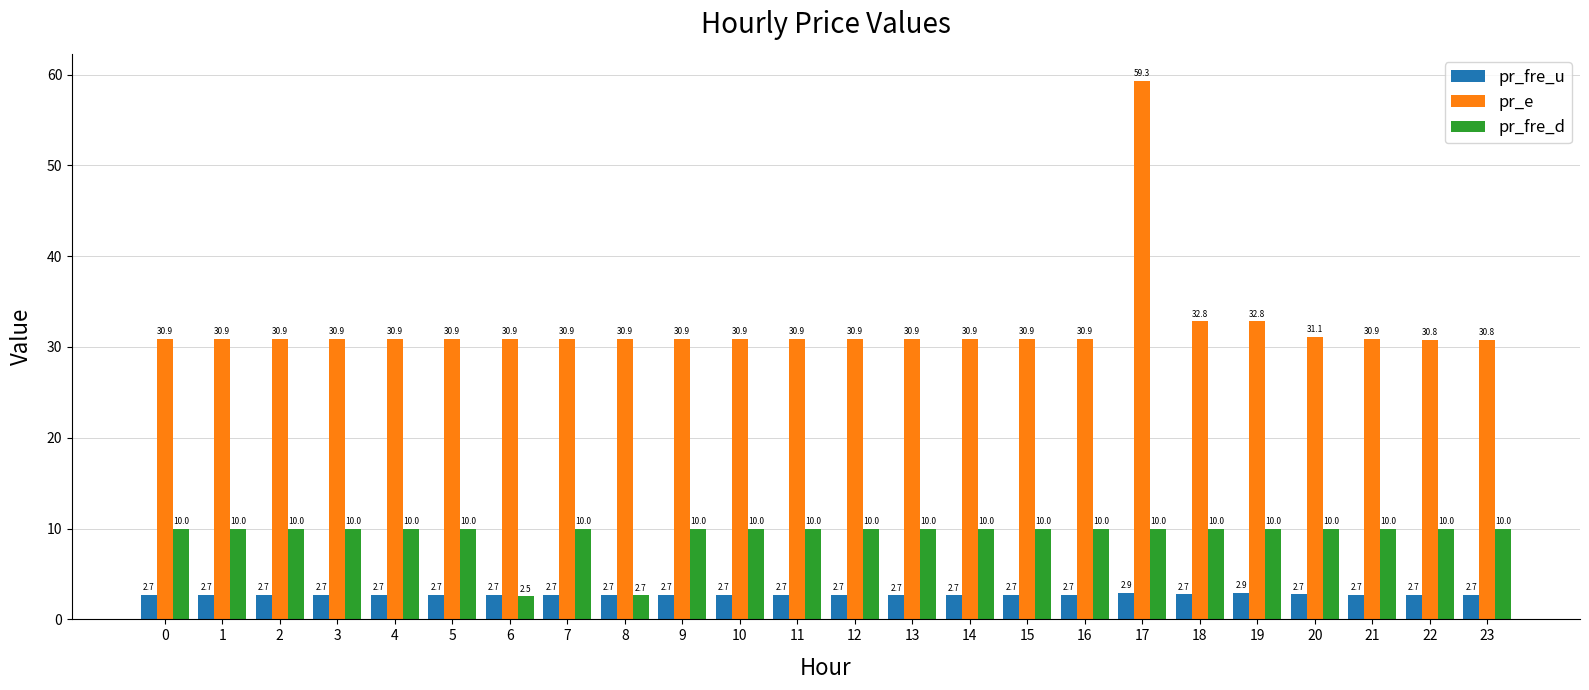

Which series has the largest range (max minus min)?

pr_e